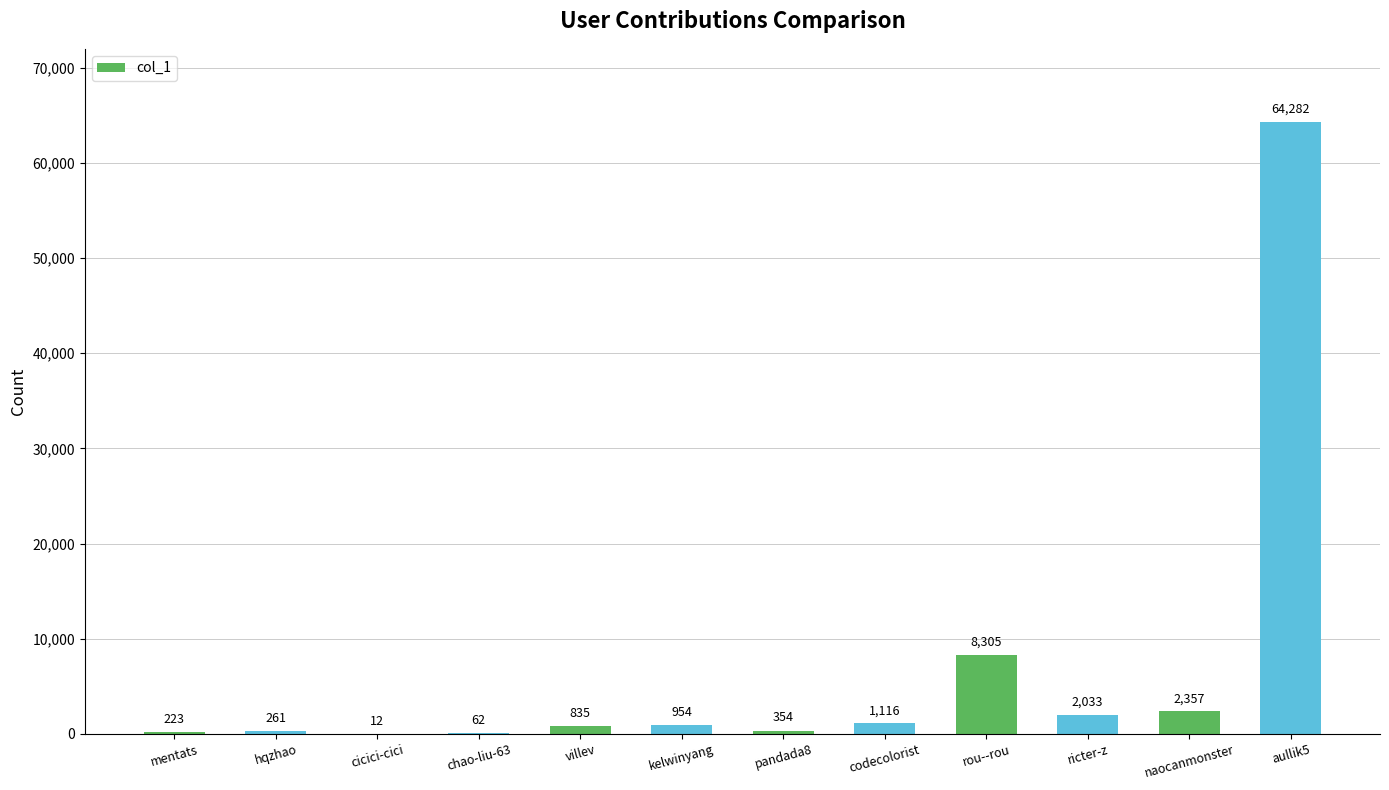

Approximately how many times larger is the value at aullik5 compared to cicici-cici?

5356.8